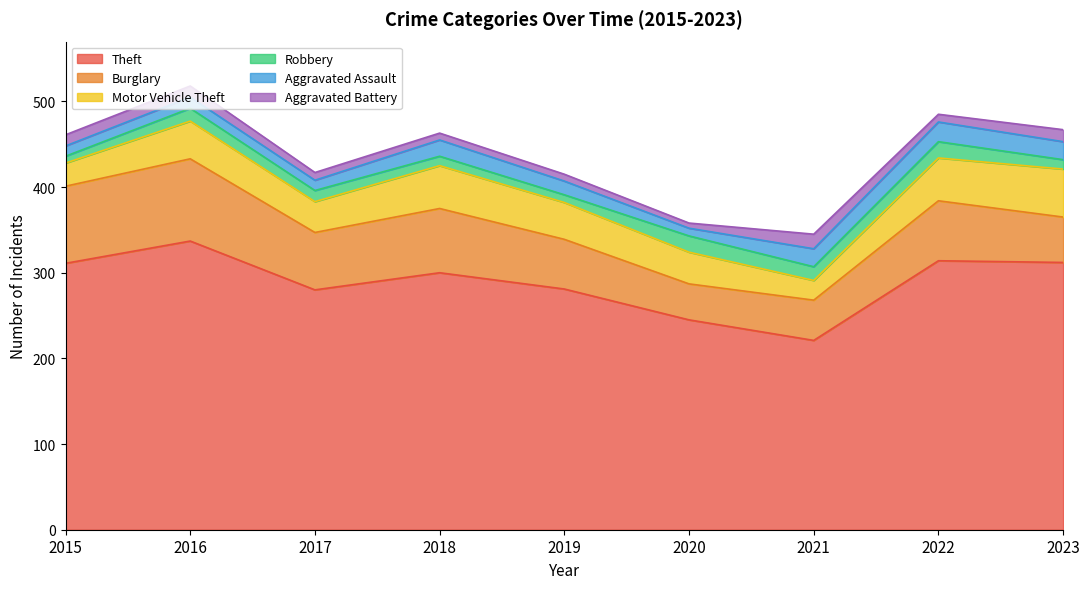

What is the value of the Robbery point at the 6th from the left?

19